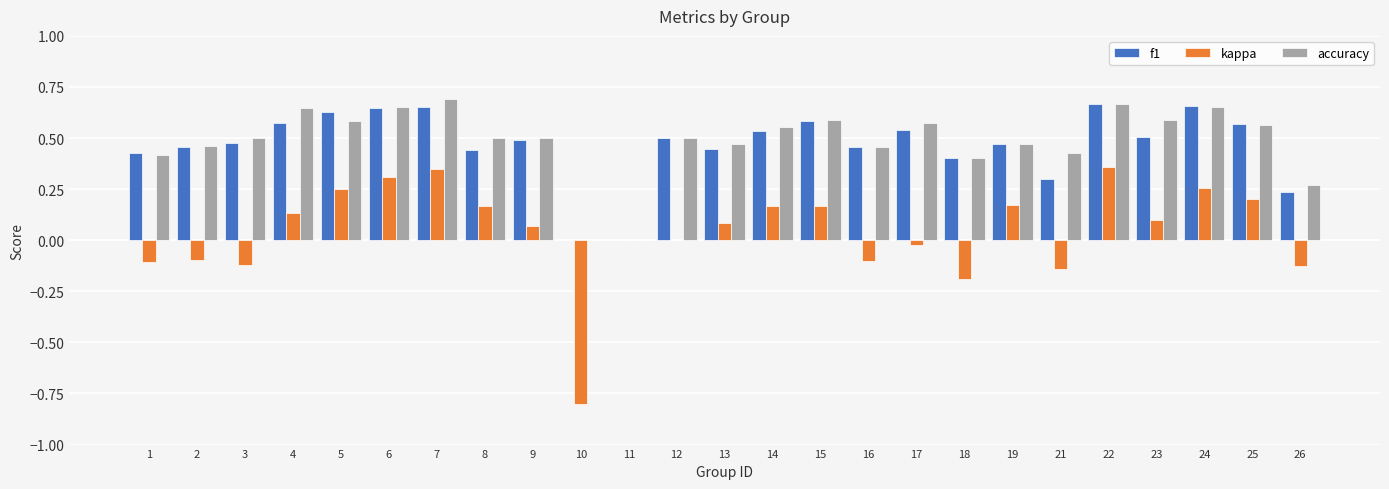

Count the number of data series in this chart.

3